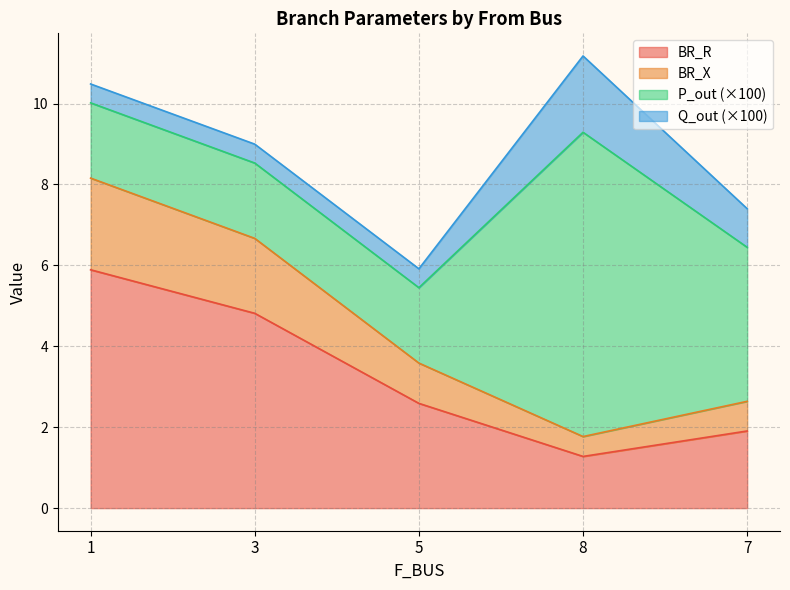

At which label is BR_X closest to 4?

5